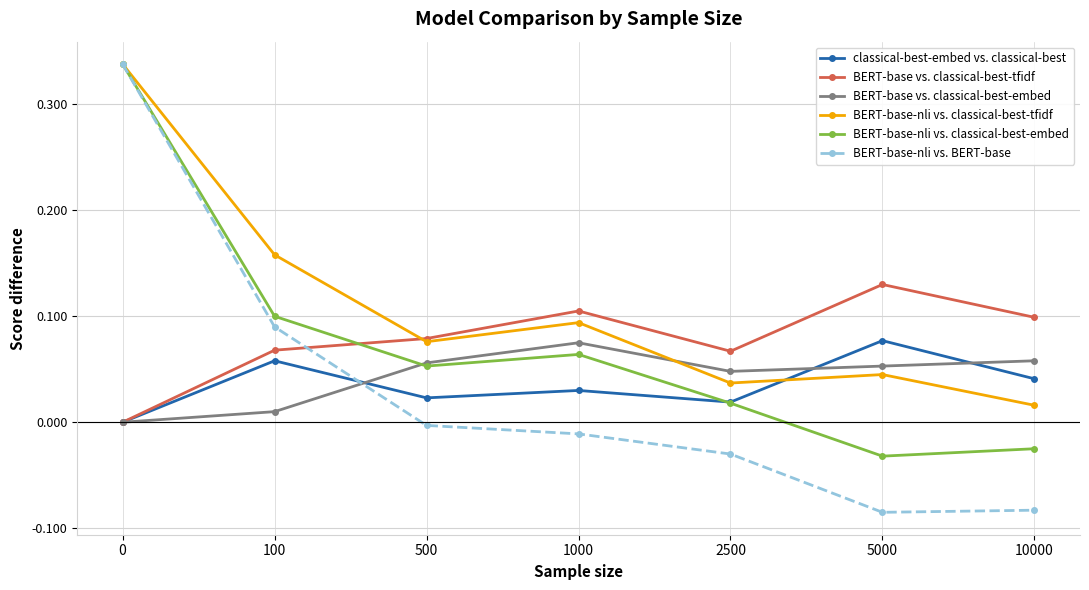

Is this an area chart (filled region under the line)?

No